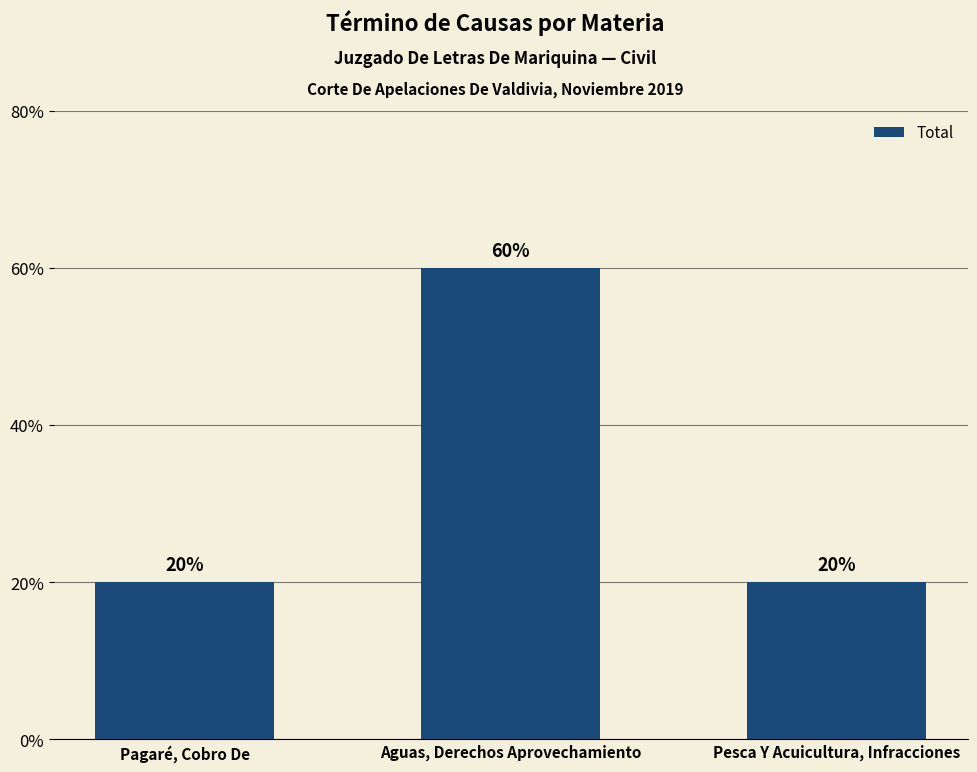

List the labels in order of value, largest first.

Aguas, Derechos Aprovechamiento, Pagaré, Cobro De, Pesca Y Acuicultura, Infracciones